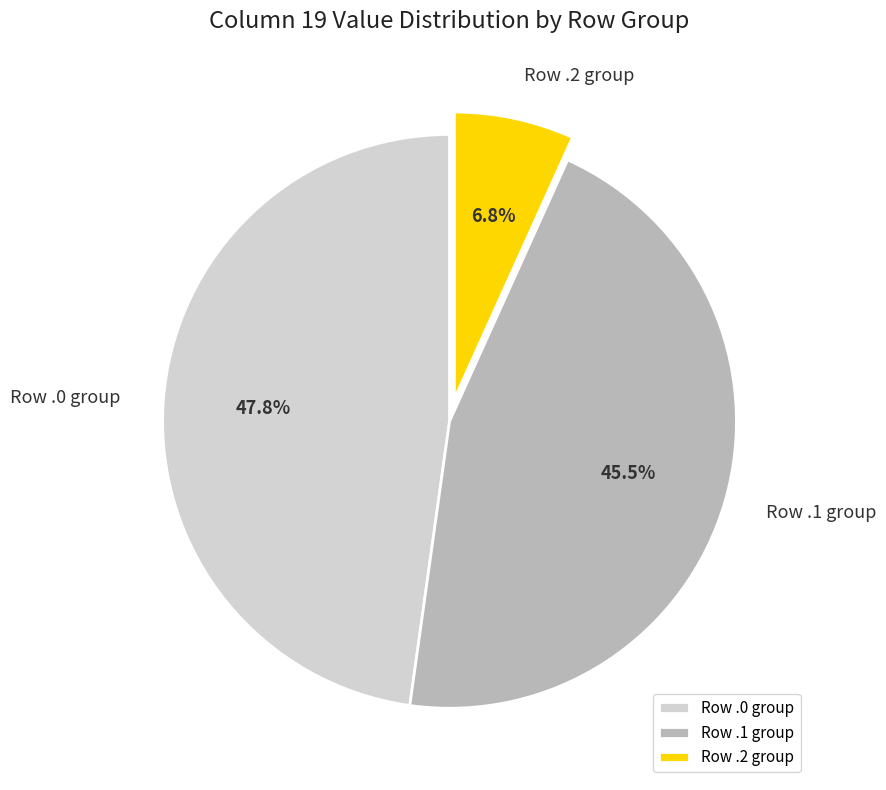

To the nearest percent, what is the average slice percentage?

33%